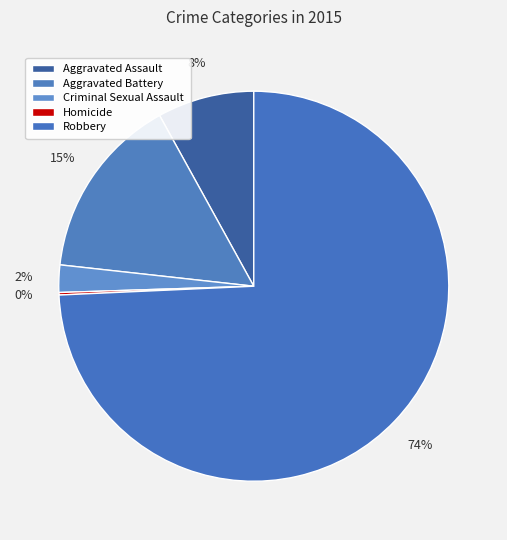

What percentage do Aggravated Battery and Homicide together represent?

15.4%